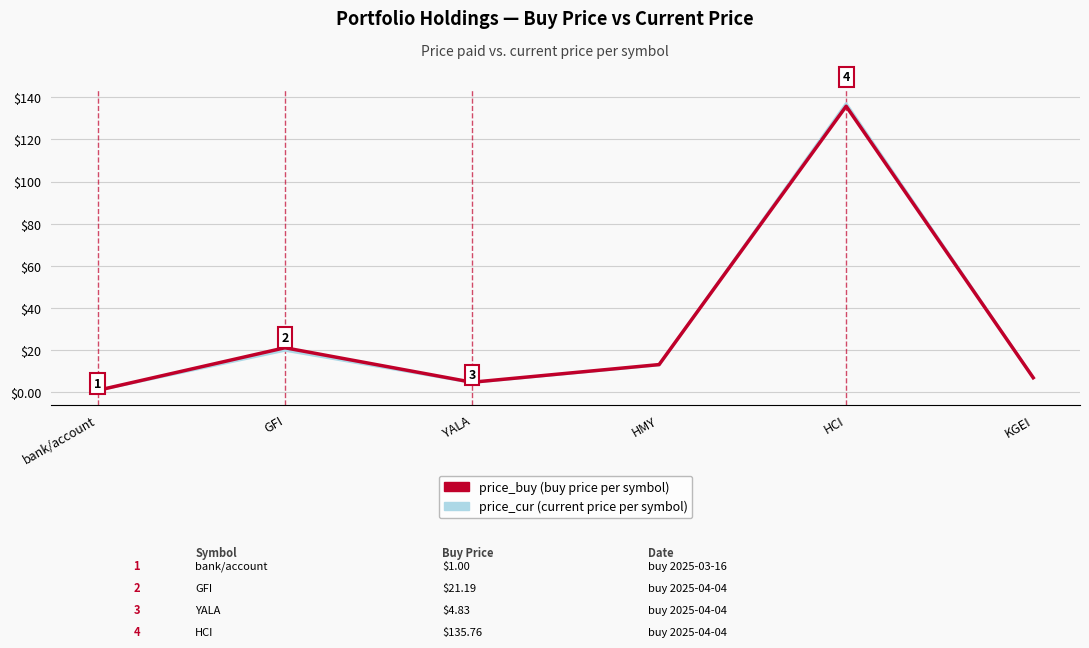

What is the smallest value displayed?

1.0